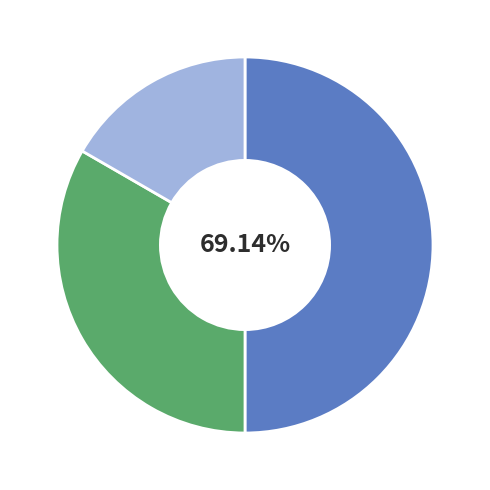

What percentage is the Reclamo slice, to the nearest percent?

17%